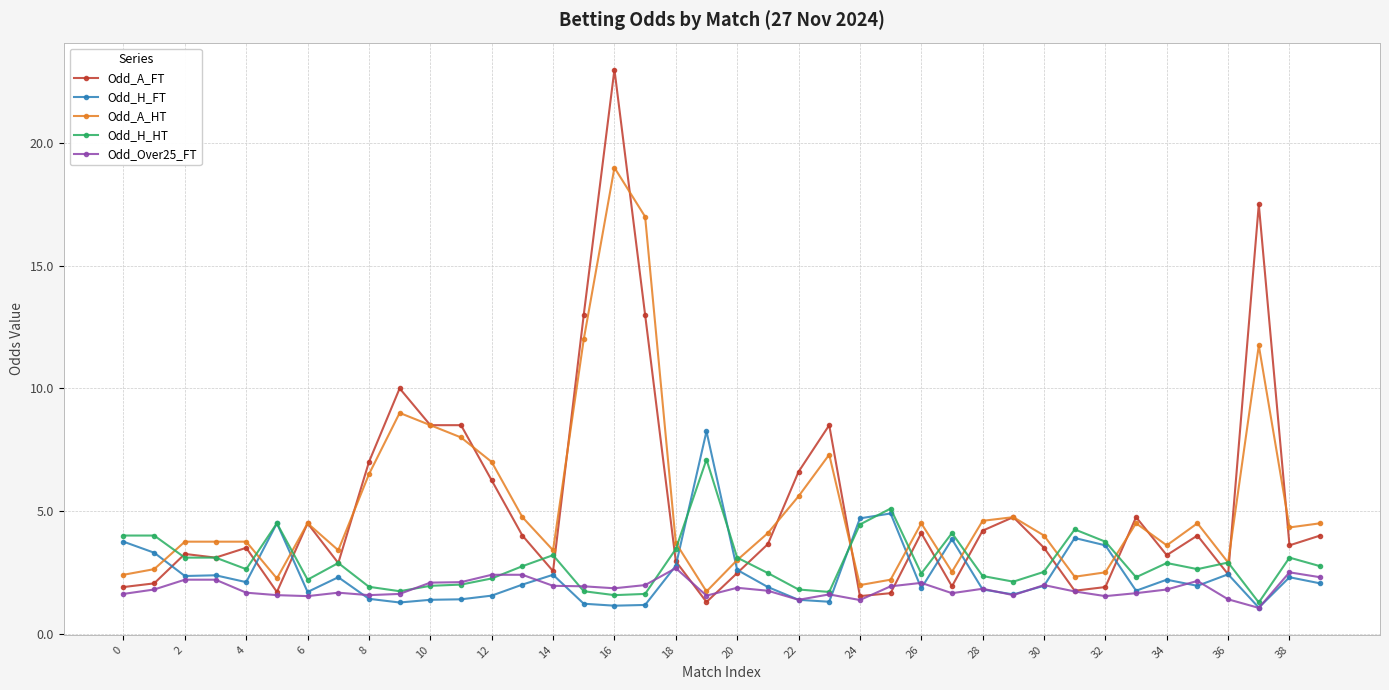

What is the minimum value shown in the chart?

1.1